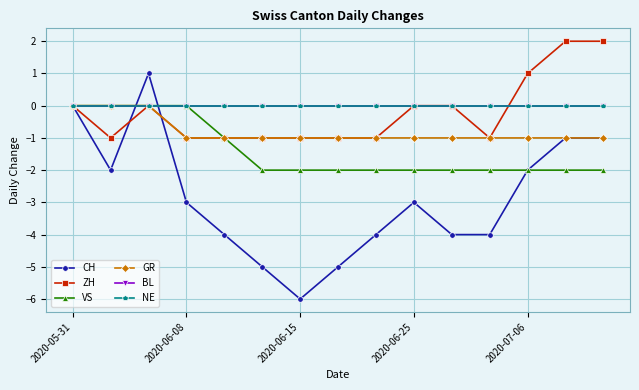

Which category has the lowest value in the VS series?

5